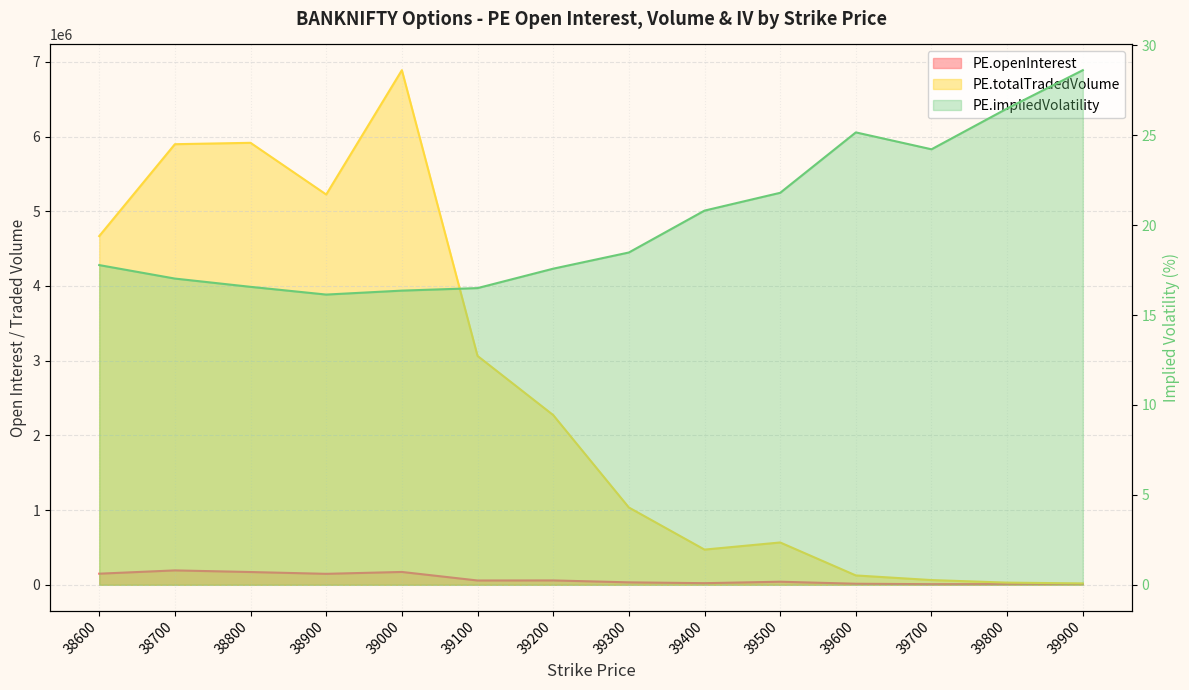

True or false: PE.openInterest has more than 1 interior local peaks.

True